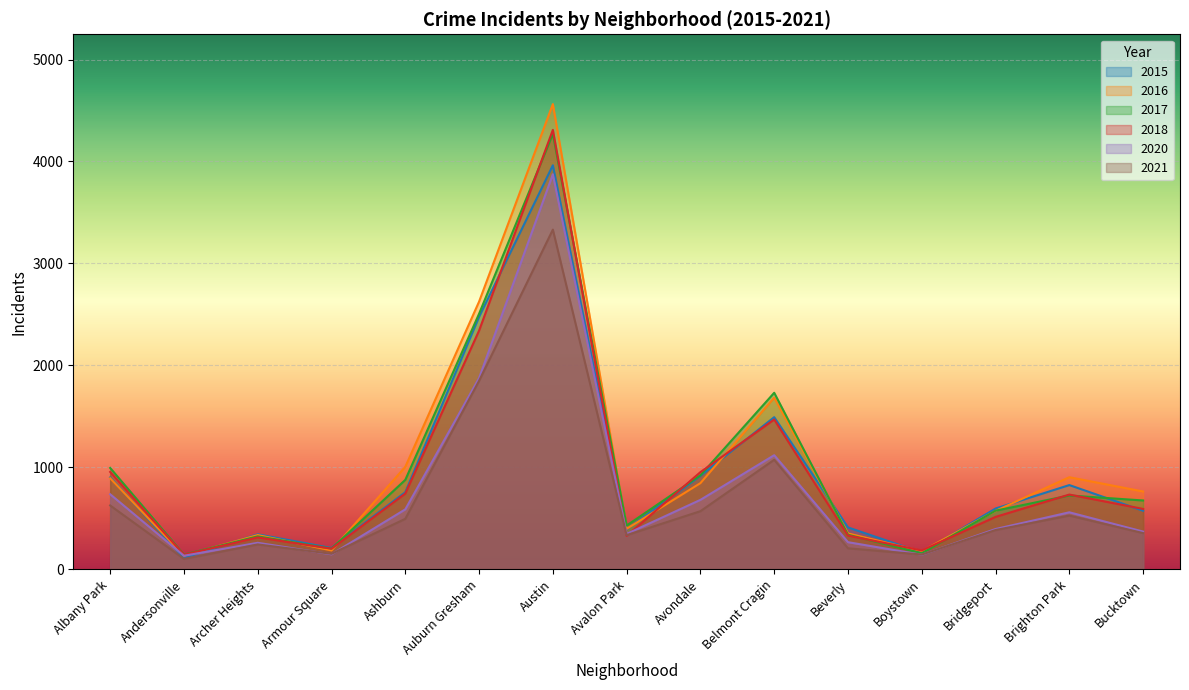

What is the spread (max minus min) of values at Andersonville?

42